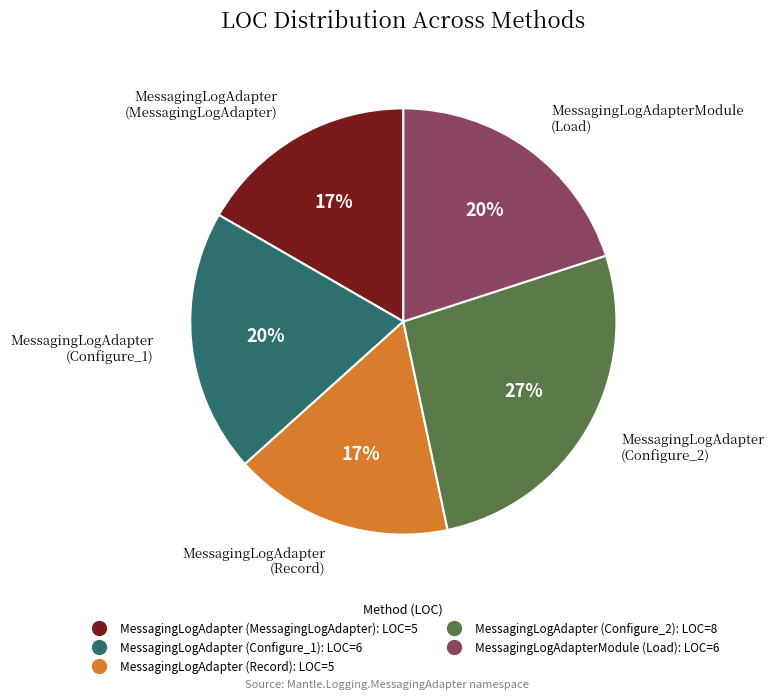

What is the ratio of the value at MessagingLogAdapter (Record) to the value at MessagingLogAdapter (Configure_2)?

0.6